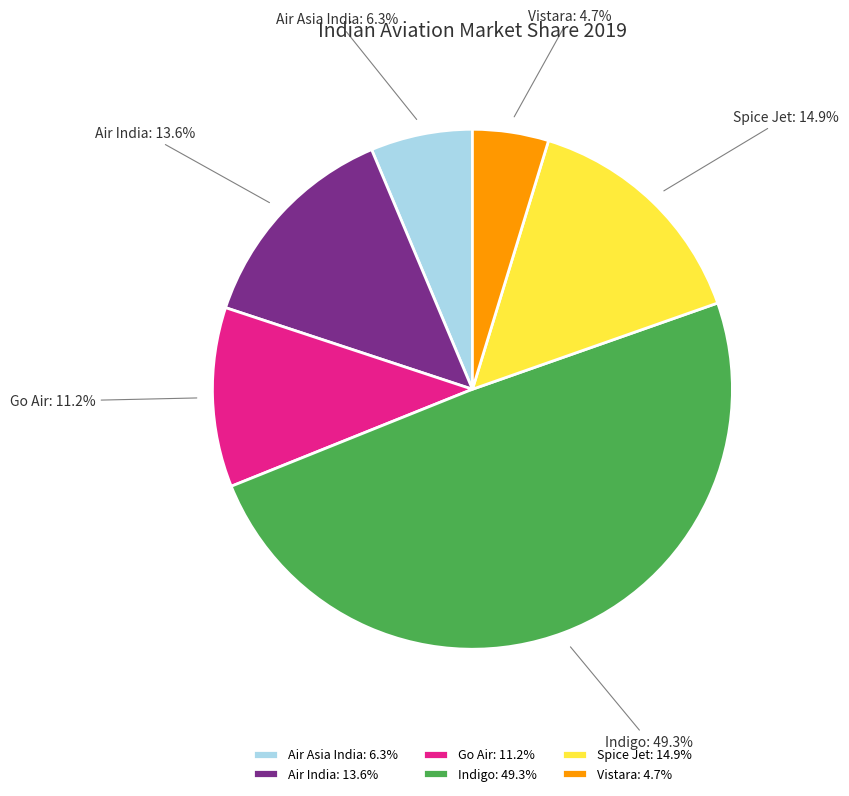

To the nearest percent, what percentage of the pie is Indigo?

49%